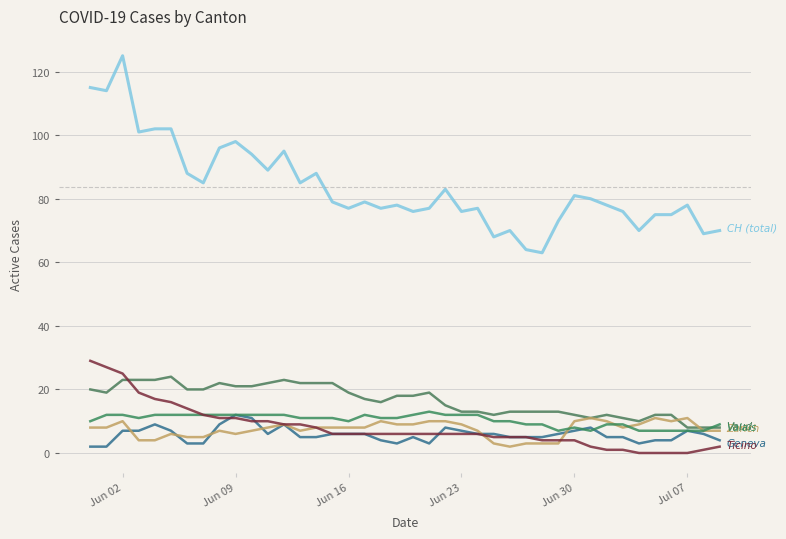

How many lines are shown in the chart?

6